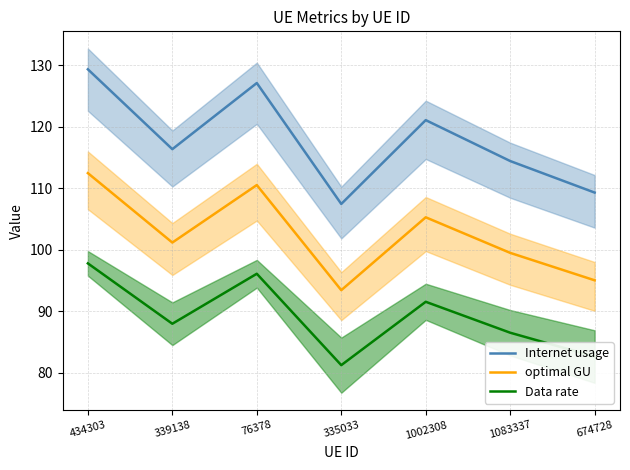

Where does the Internet usage series first go above 116?

434303